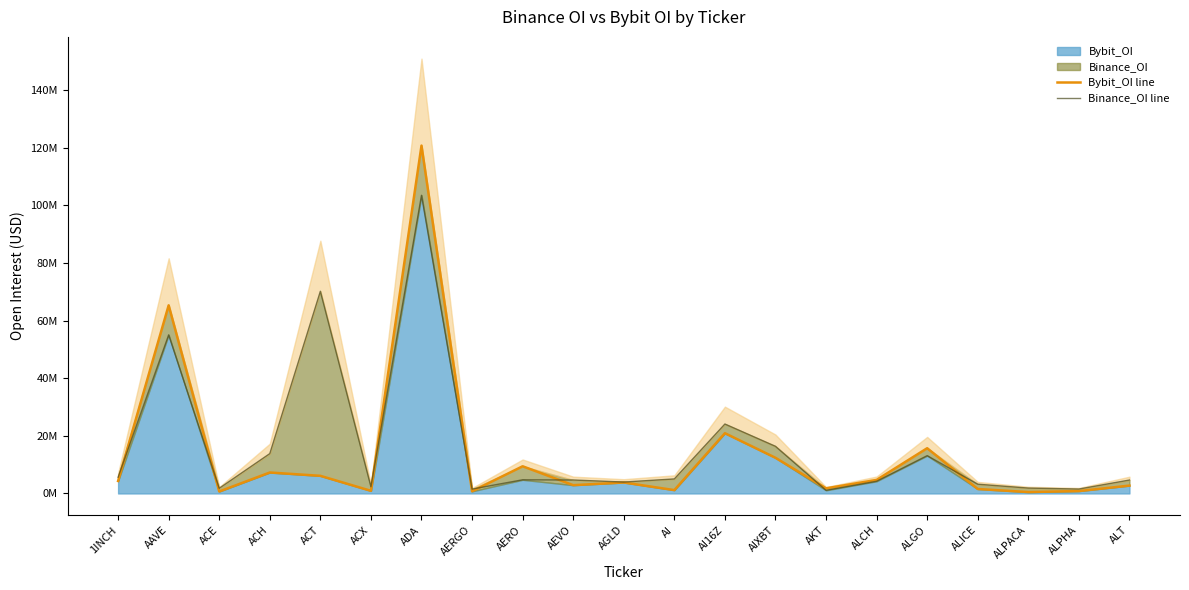

The Binance_OI line series shows 13122582 at ALGO. True or false?

True